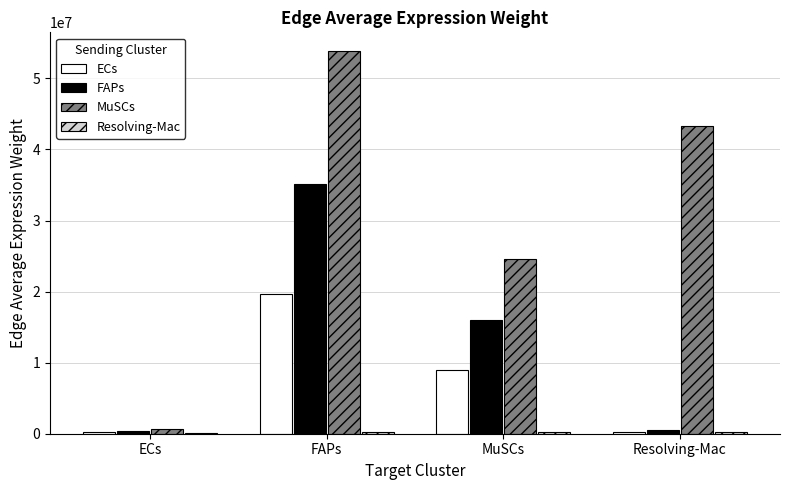

The ECs series shows 220486.9 at ECs. True or false?

True